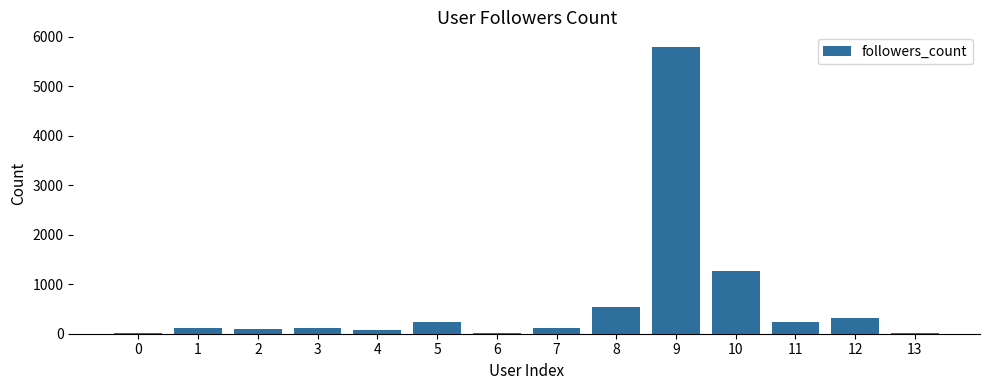

What is the change in value from 1 to 3?

+11